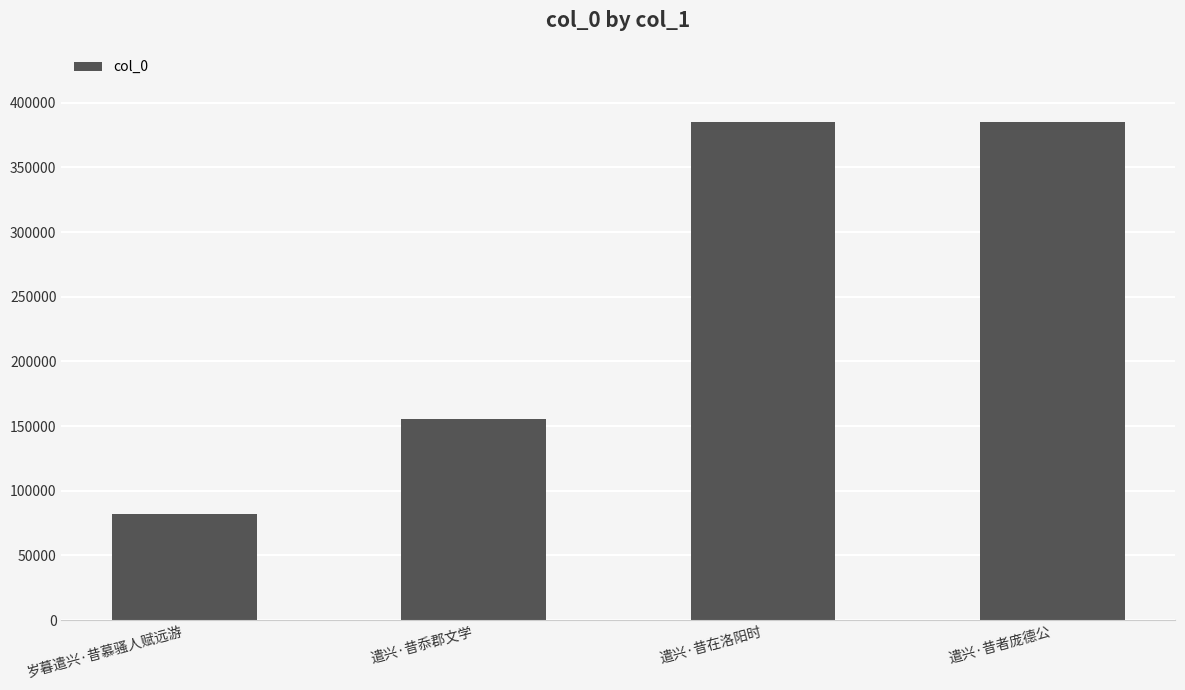

What is the minimum value shown in the chart?

82195